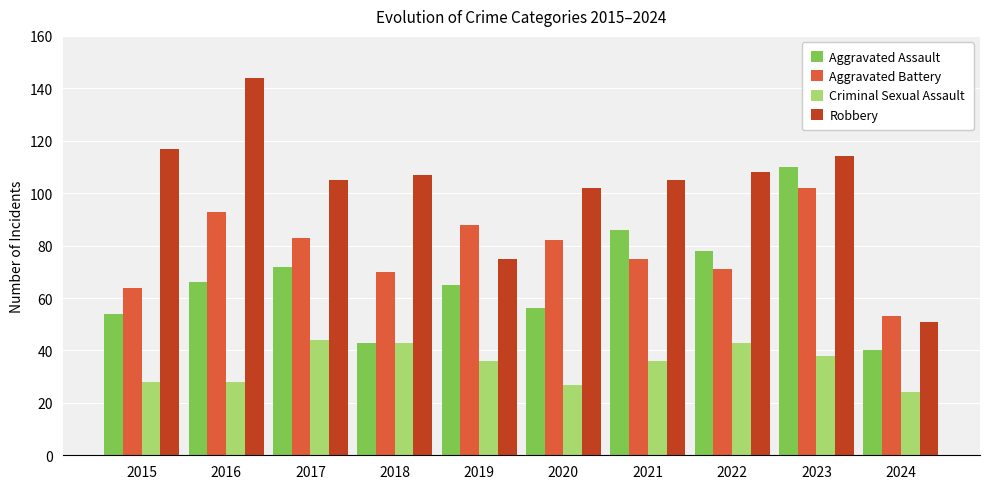

Reading left to right, transcribe all the data shown in this chart.

Aggravated Assault: 2015=54	2016=66	2017=72	2018=43	2019=65	2020=56	2021=86	2022=78	2023=110	2024=40
Aggravated Battery: 2015=64	2016=93	2017=83	2018=70	2019=88	2020=82	2021=75	2022=71	2023=102	2024=53
Criminal Sexual Assault: 2015=28	2016=28	2017=44	2018=43	2019=36	2020=27	2021=36	2022=43	2023=38	2024=24
Robbery: 2015=117	2016=144	2017=105	2018=107	2019=75	2020=102	2021=105	2022=108	2023=114	2024=51